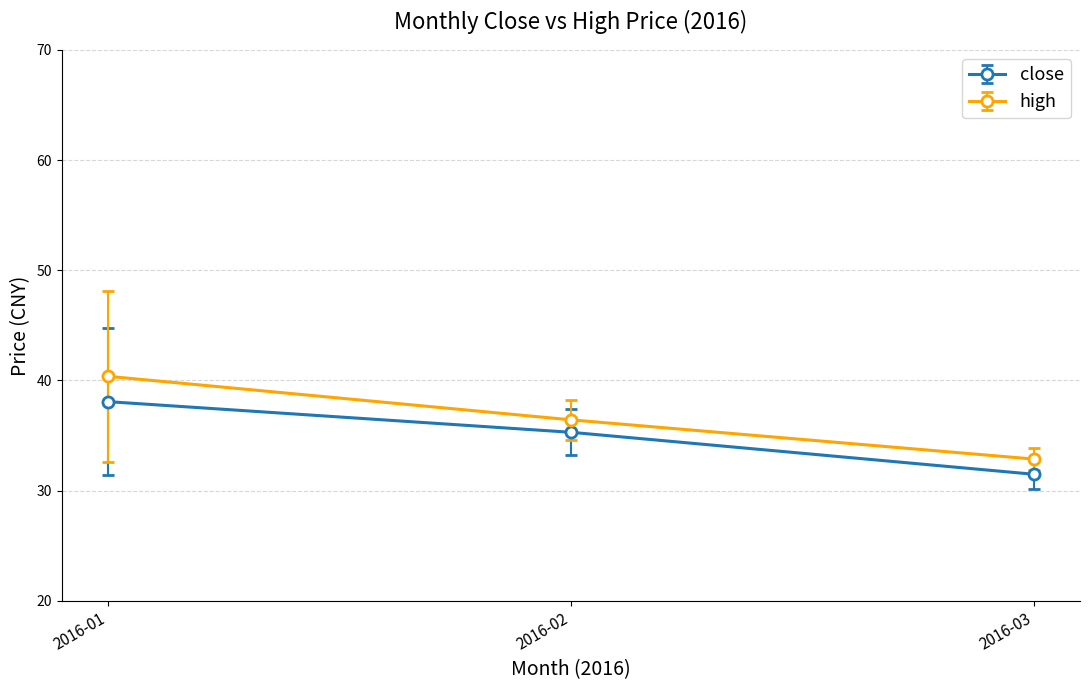

List the labels in order of high value, smallest first.

2016-03, 2016-02, 2016-01